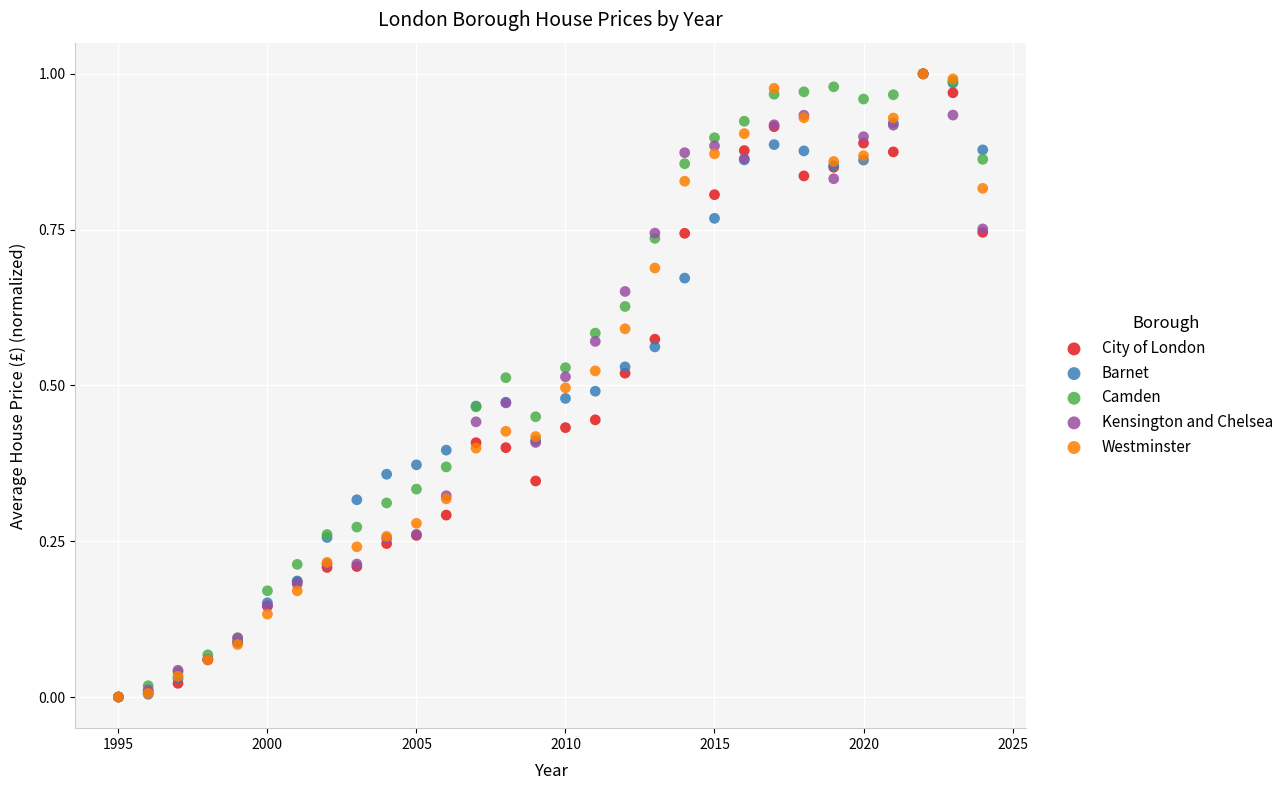

What are all the series names shown in the legend?

City of London, Barnet, Camden, Kensington and Chelsea, Westminster